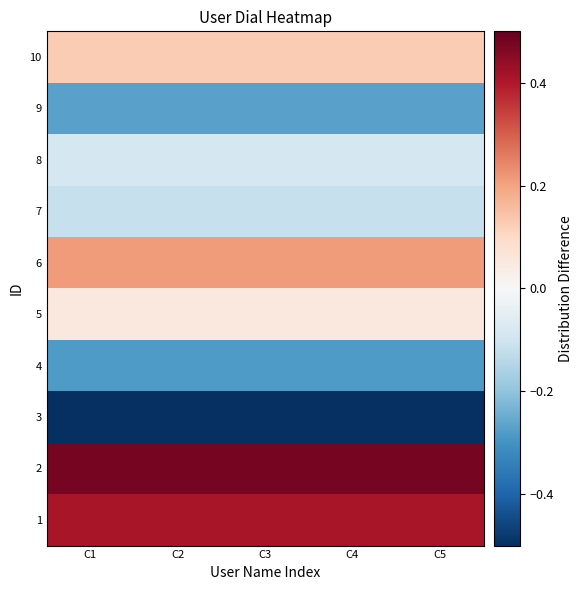

At which category is the sum across all series the highest?

C1